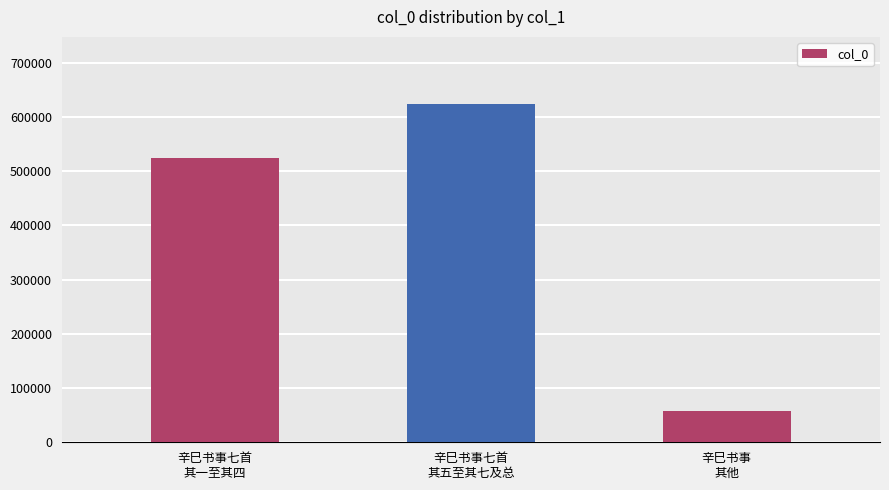

What is the sum of all values?

1205669.0